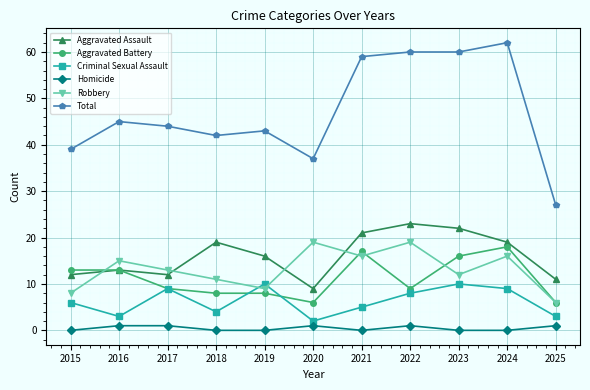

The value of Aggravated Battery at 2021 is 23. True or false?

False